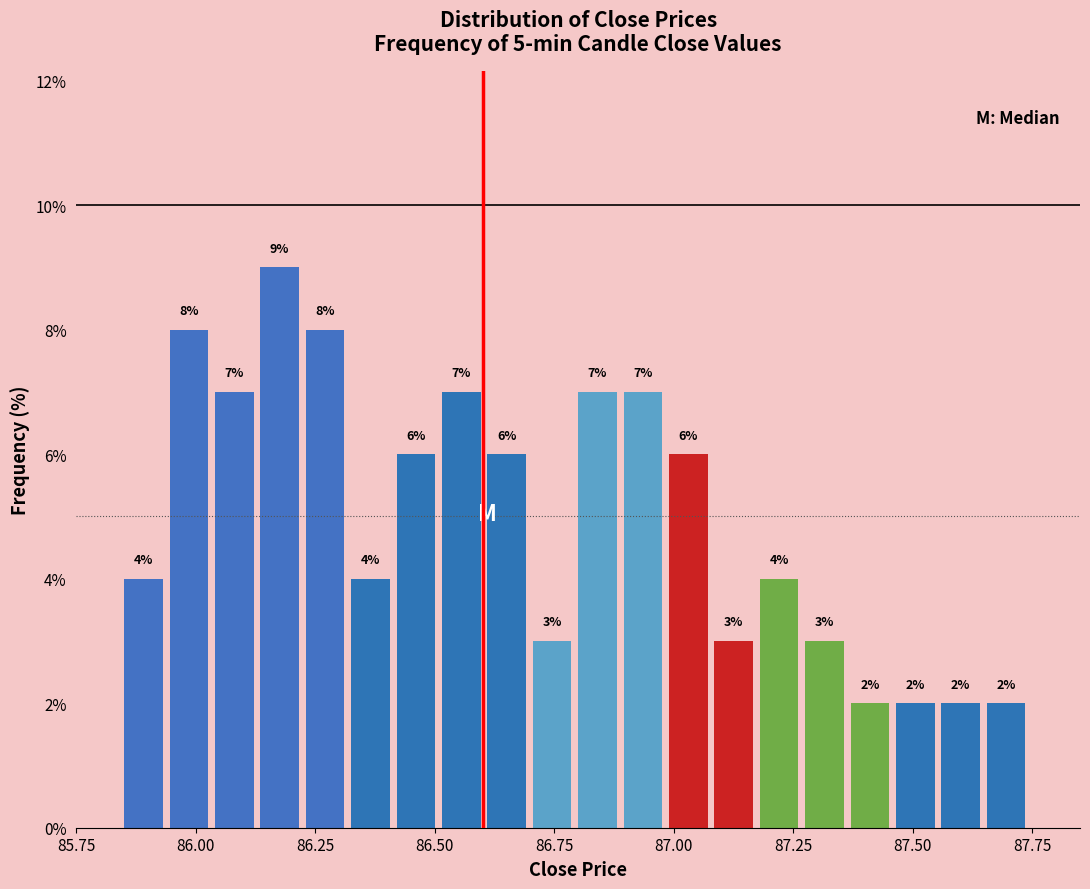

Read against the x-axis, roughly where is the centre of the tallest bar?

86.20